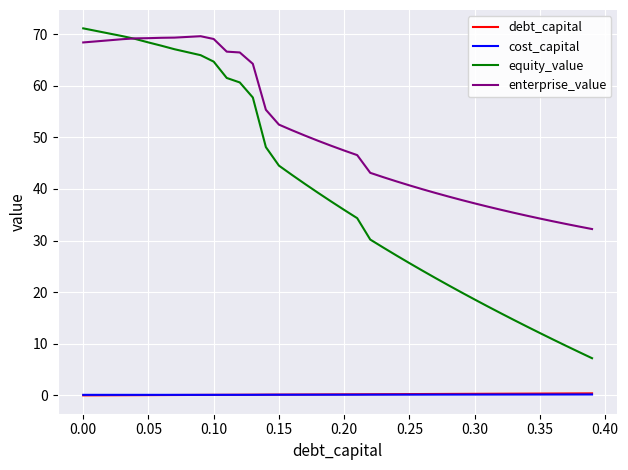

Which series has the largest range (max minus min)?

equity_value